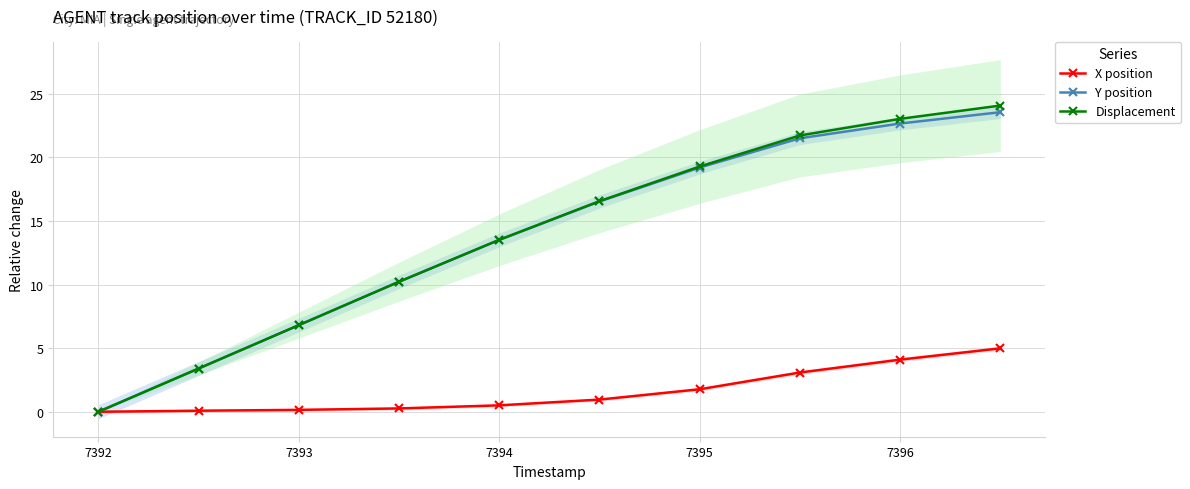

What is the approximate value of Displacement at 7395?

19.3